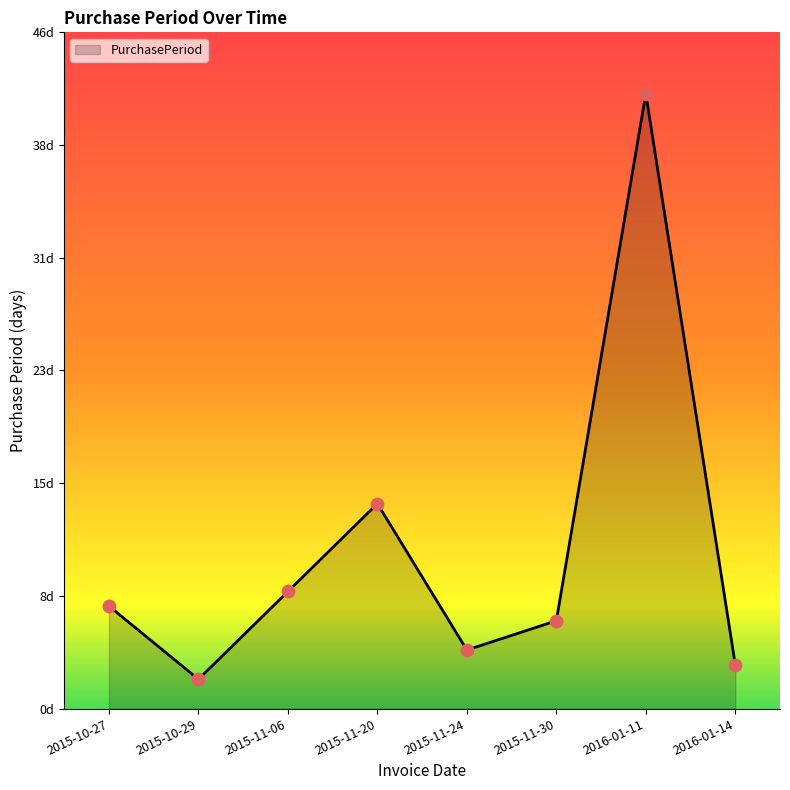

Which has a higher value, 2015-11-30 or 2015-11-06?

2015-11-06